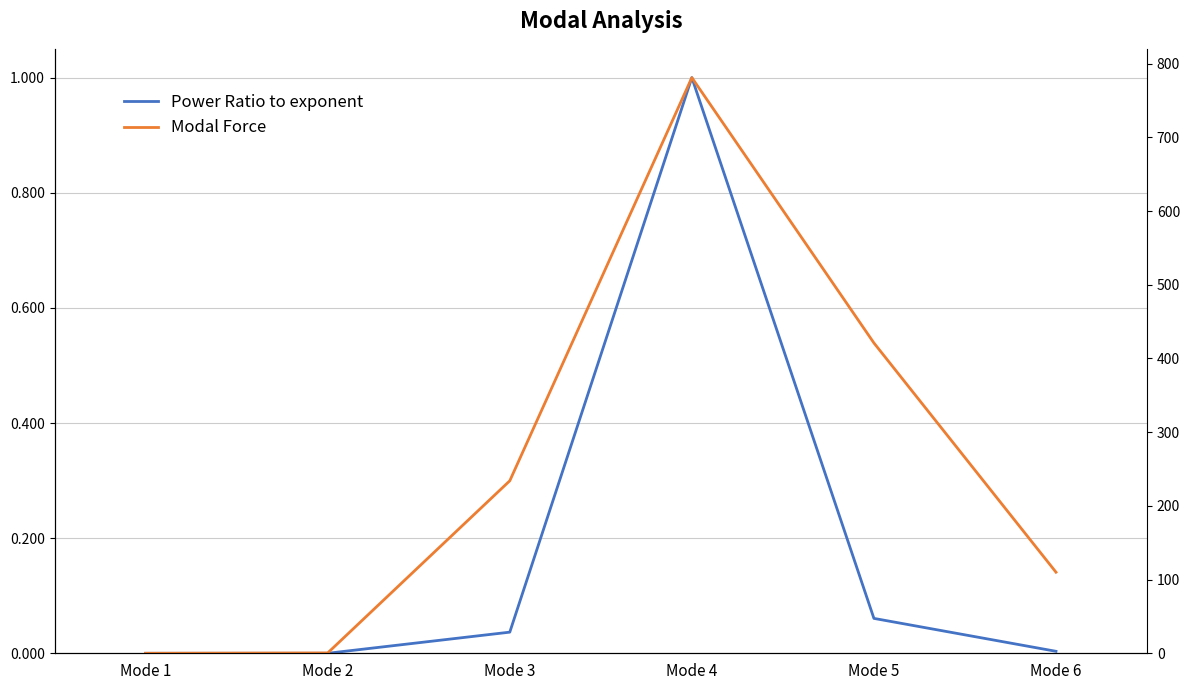

How many categories are shown in the chart?

6